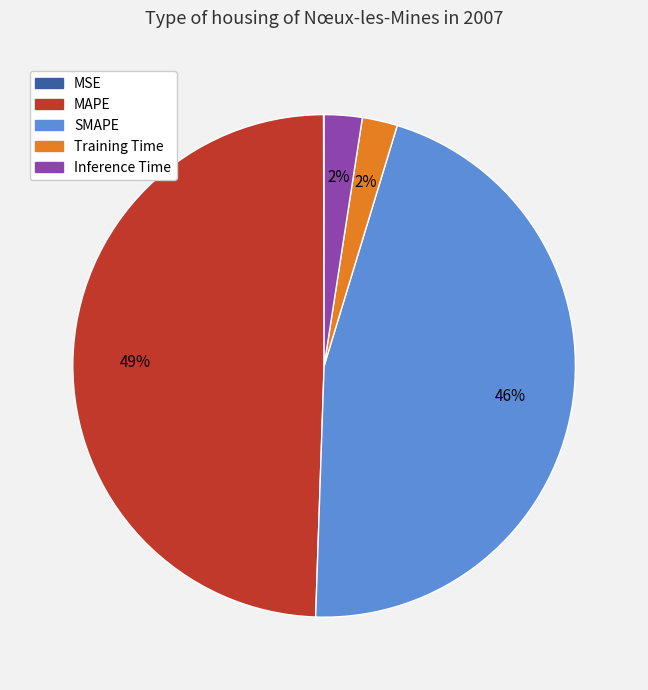

To the nearest percent, what is the difference between the largest and smallest slice percentages?

49%